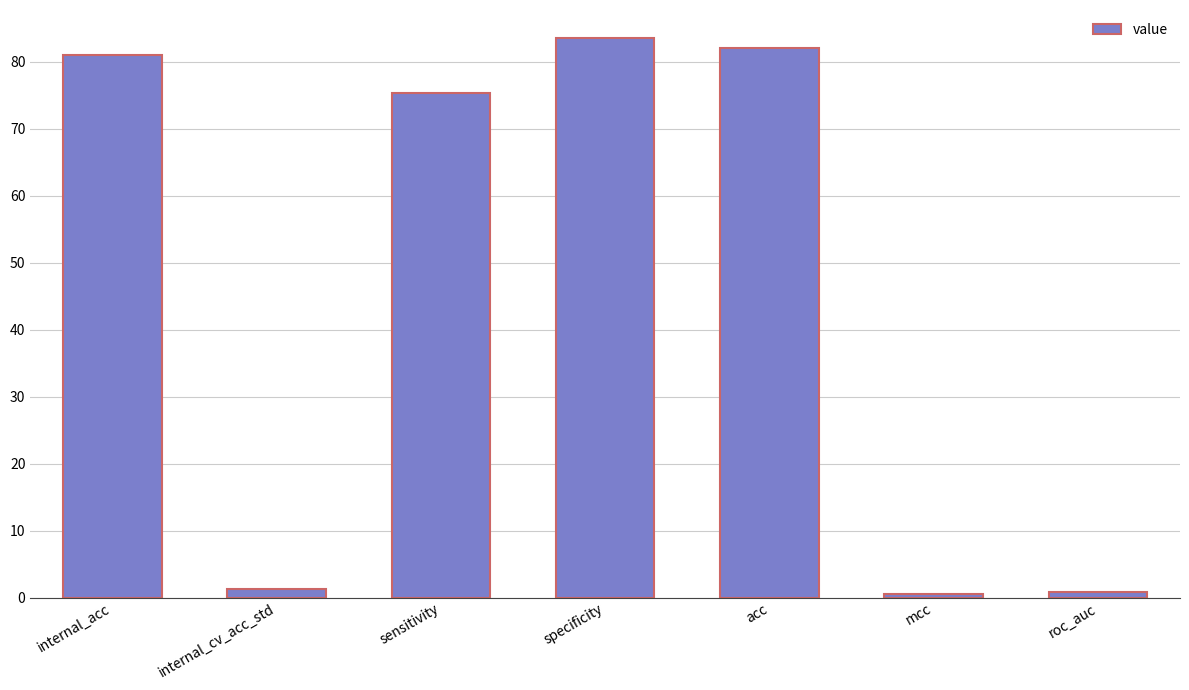

What is the change in value from sensitivity to roc_auc?

-74.5